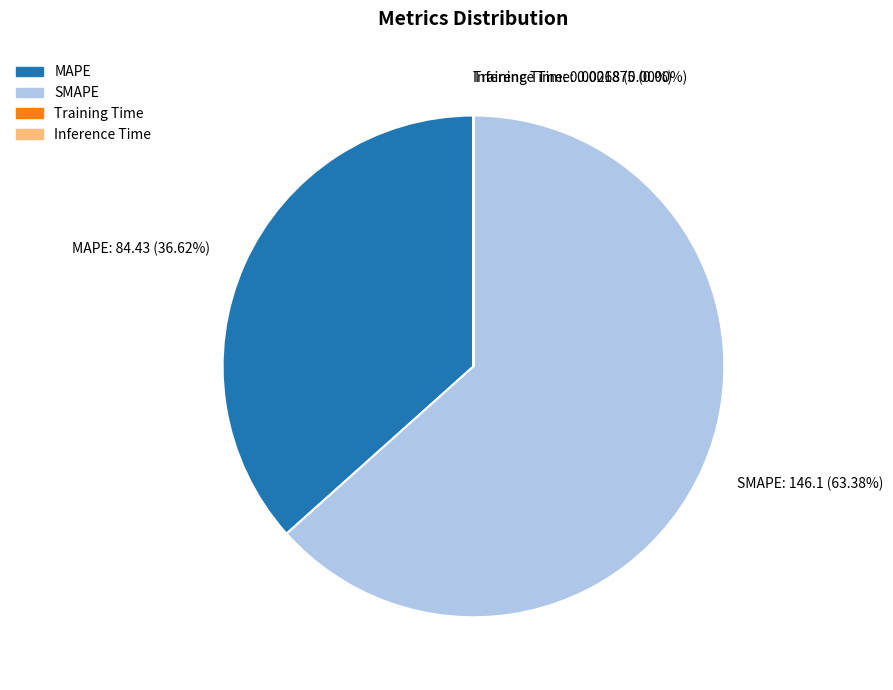

What is the largest slice in the pie chart?

SMAPE